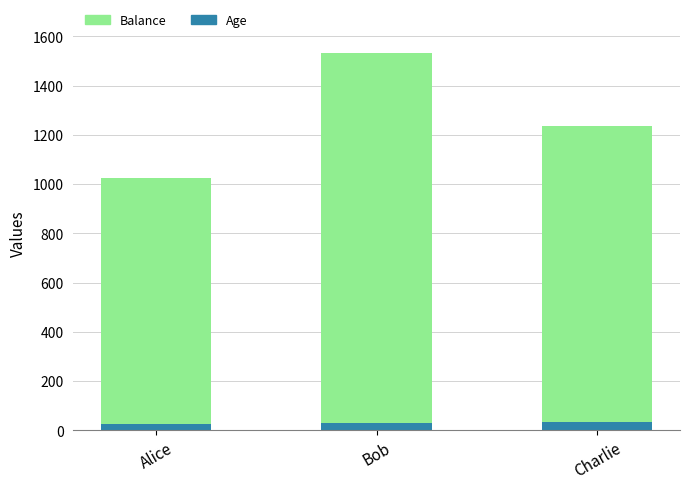

At which category is the sum across all series the highest?

Bob